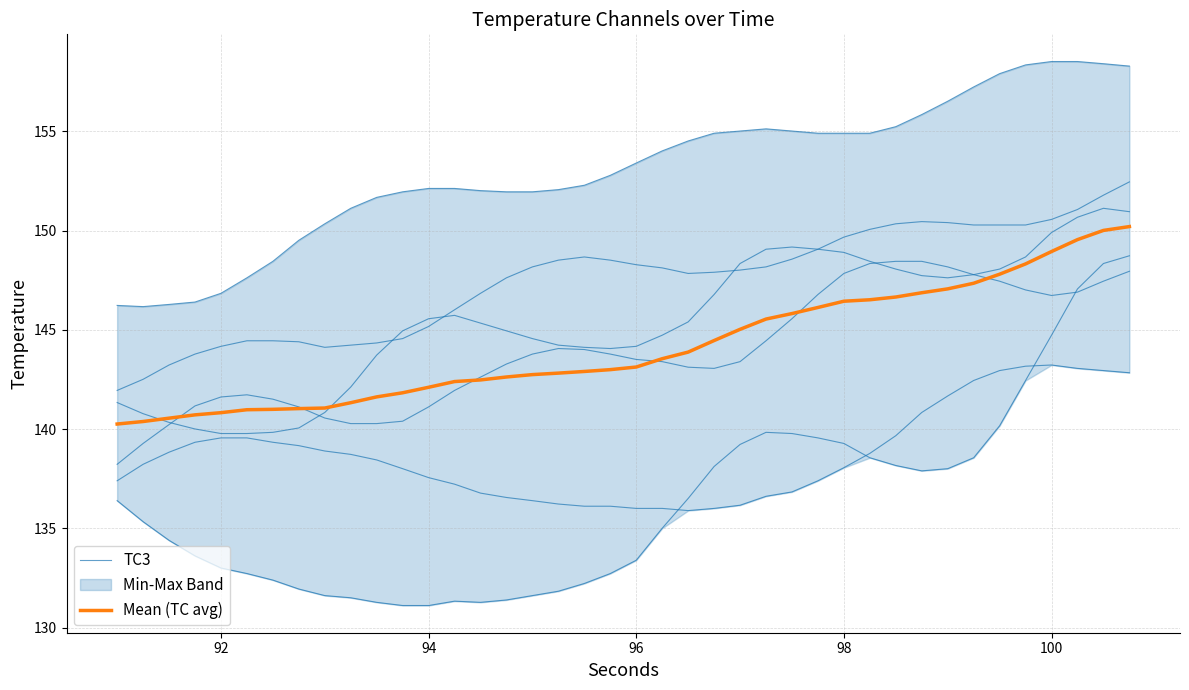

What is the difference between the second highest and second lowest values in the TC3 series?

17.2